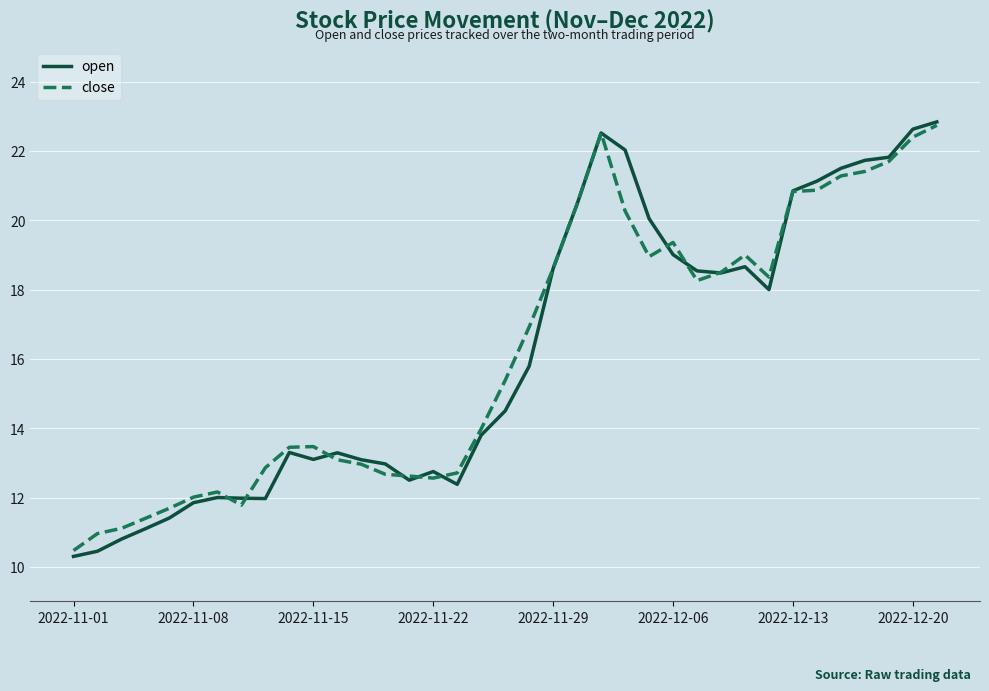

What is the minimum value shown in the chart?

10.3